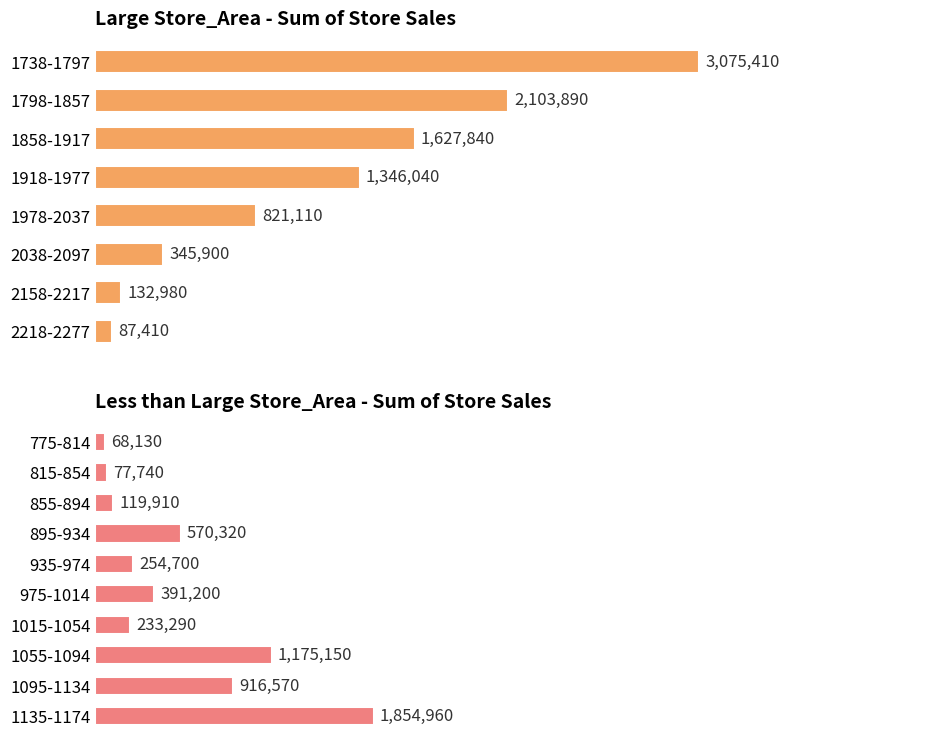

The value at 1738-1797 is 0.2. True or false?

False